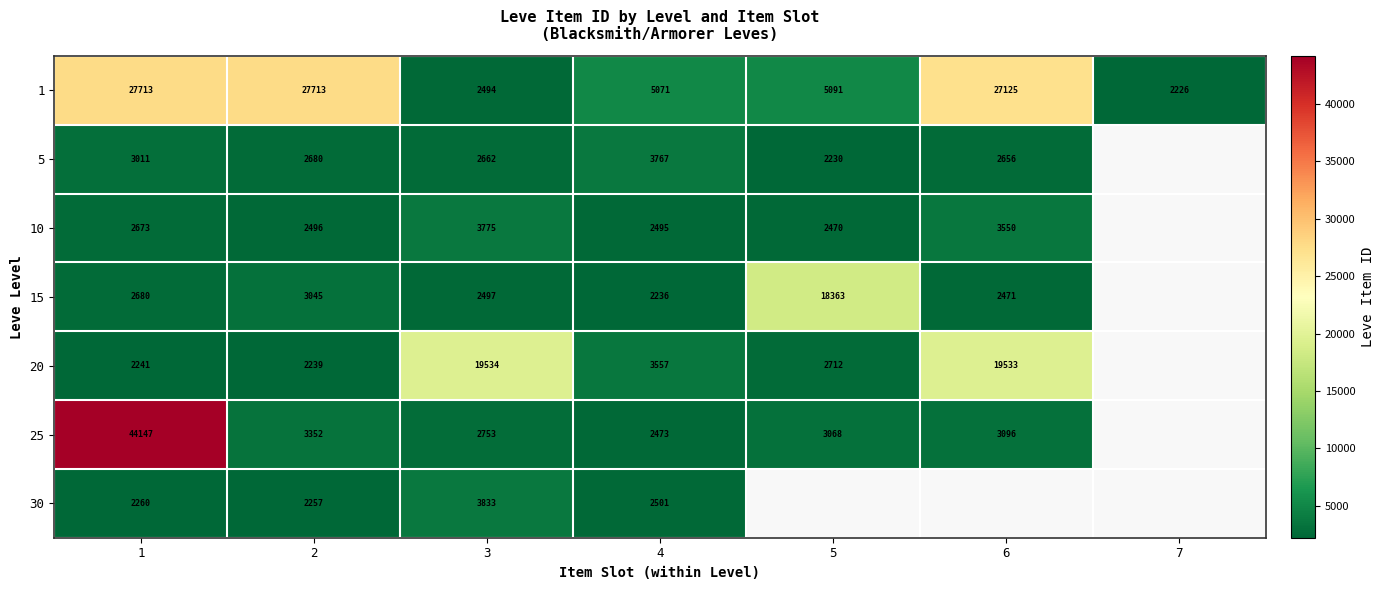

How many distinct data groups are displayed?

7